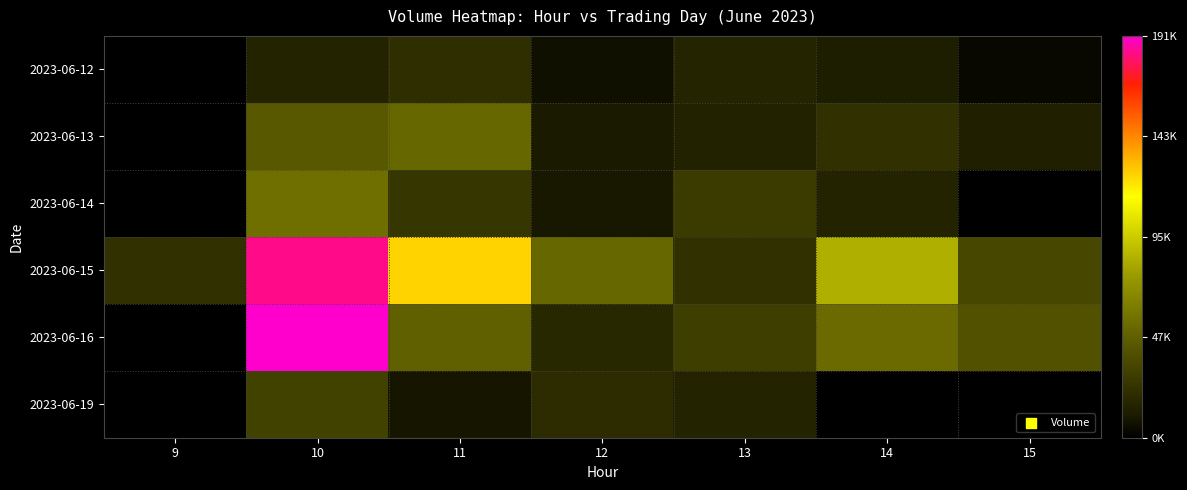

At which category is the sum across all series the highest?

10